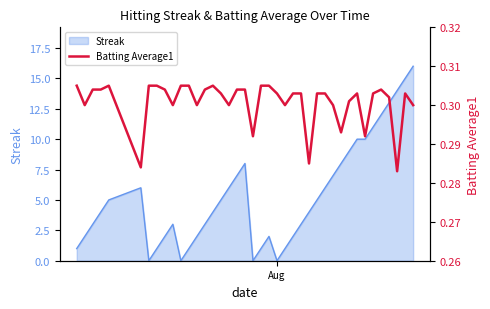

True or false: the data shows 0.5 at 21.

False